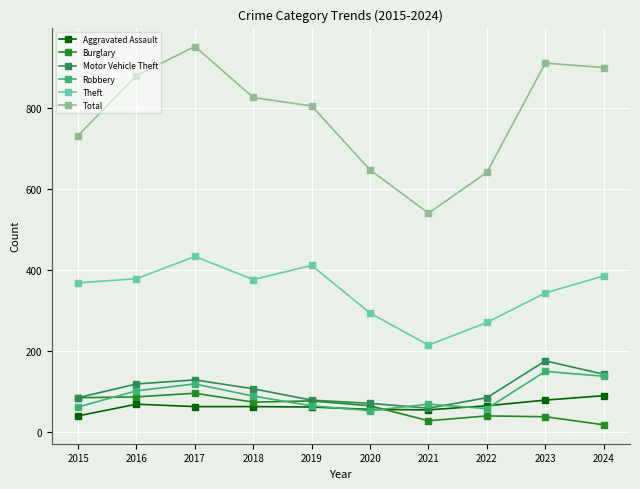

In Motor Vehicle Theft, how many points are higher than both neighbors (excluding endpoints)?

2